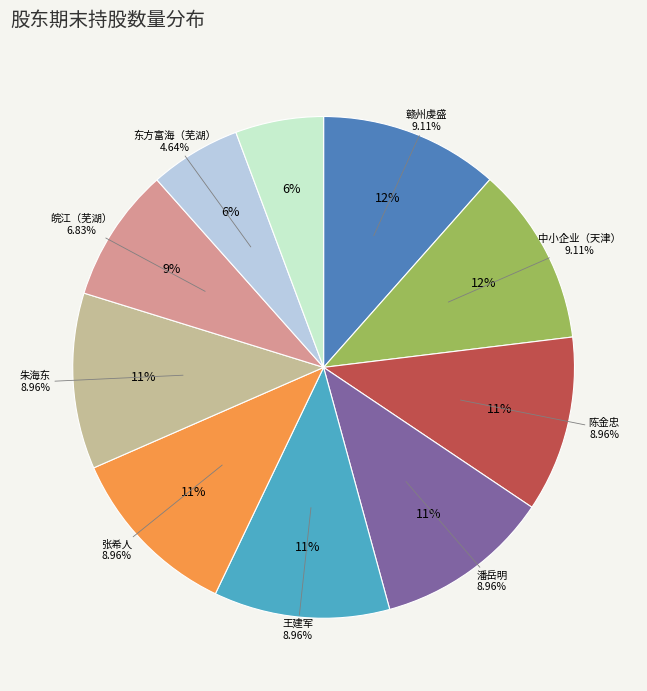

What is the smallest slice in the pie chart?

任小平